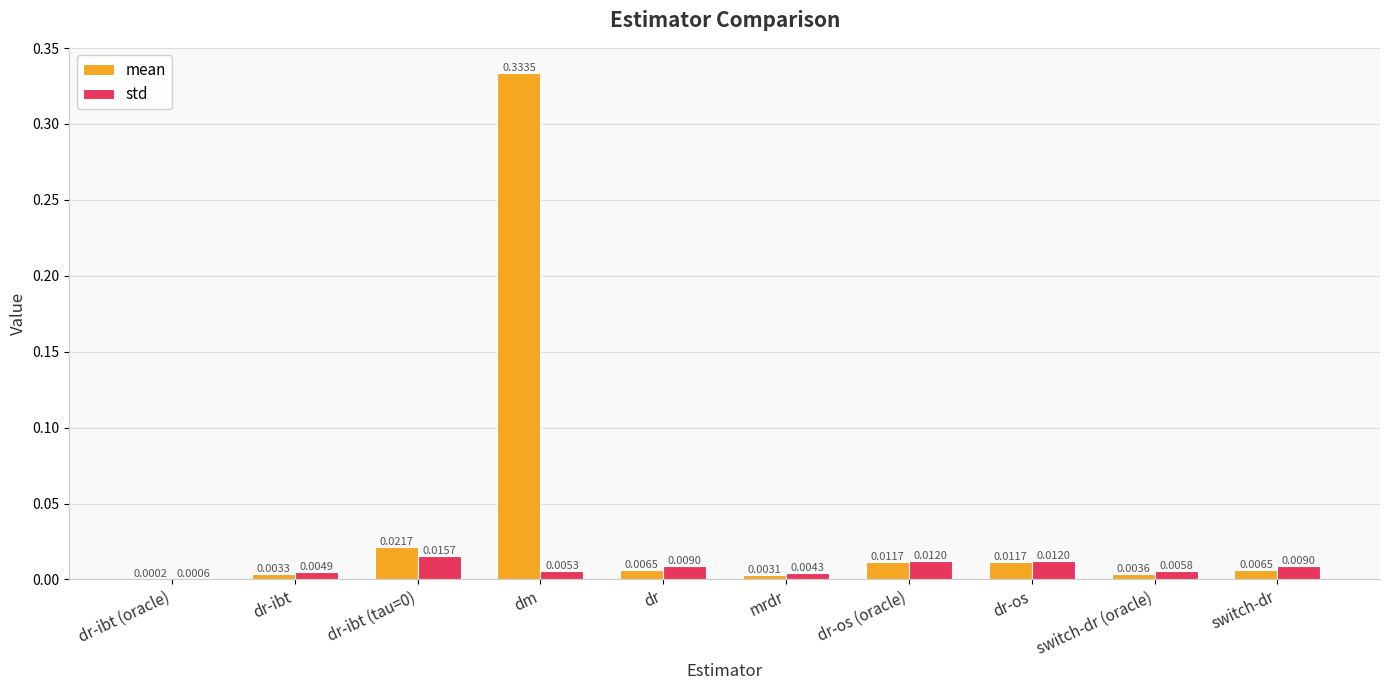

How many groups of bars are there?

10